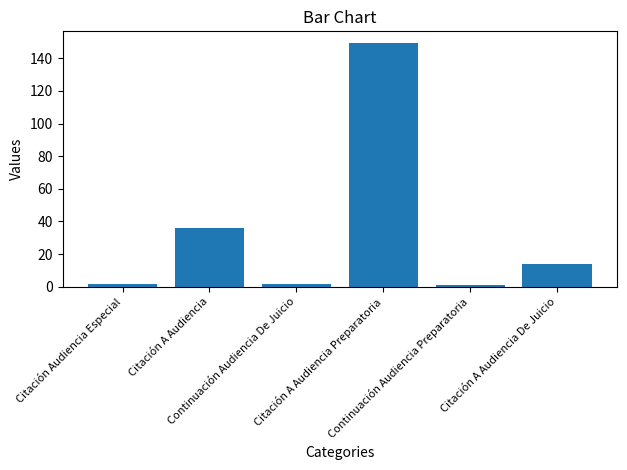

What is the sum of all values?

204